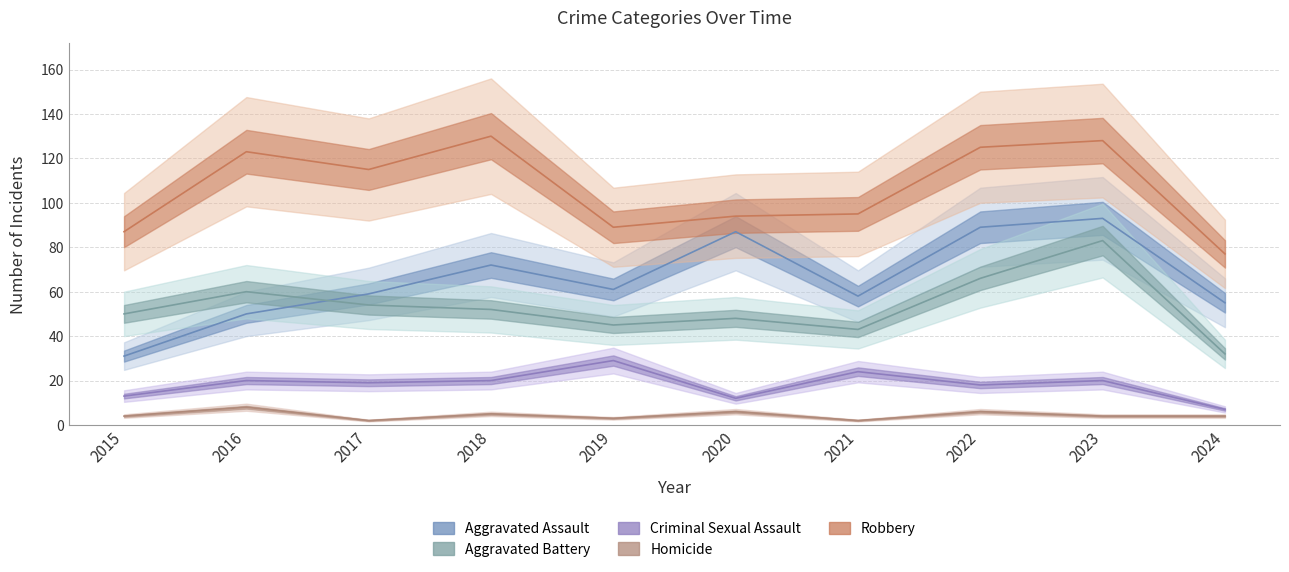

True or false: Aggravated Battery and Robbery cross at least once.

False